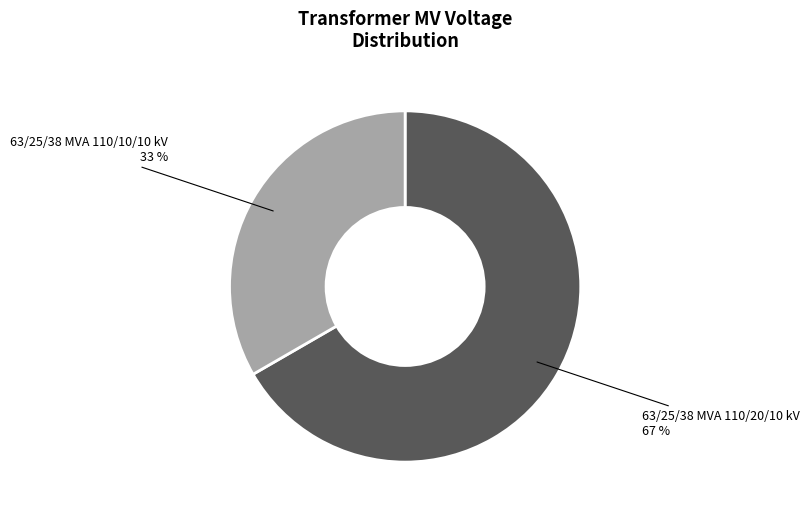

Which category accounts for the majority?

63/25/38 MVA 110/20/10 kV